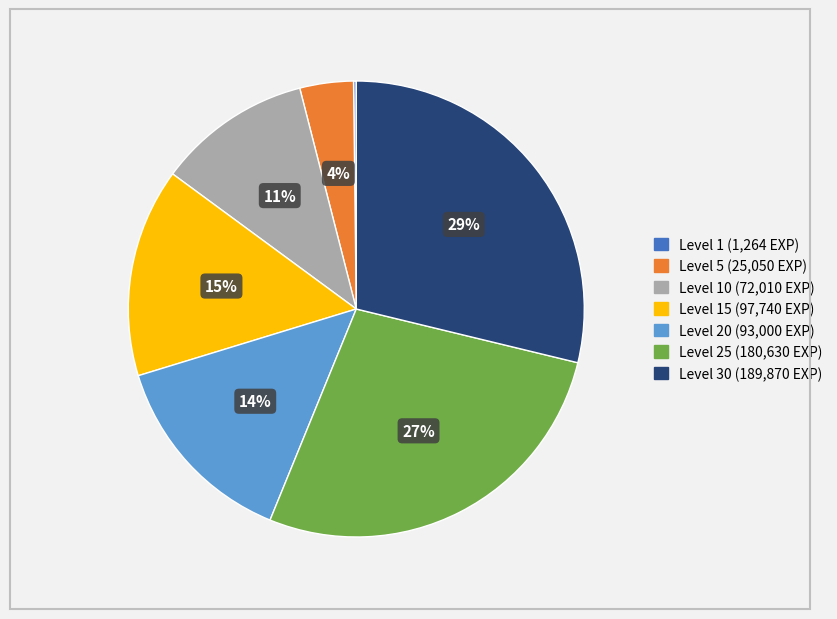

To the nearest percent, what is the difference between the largest and smallest slice percentages?

29%